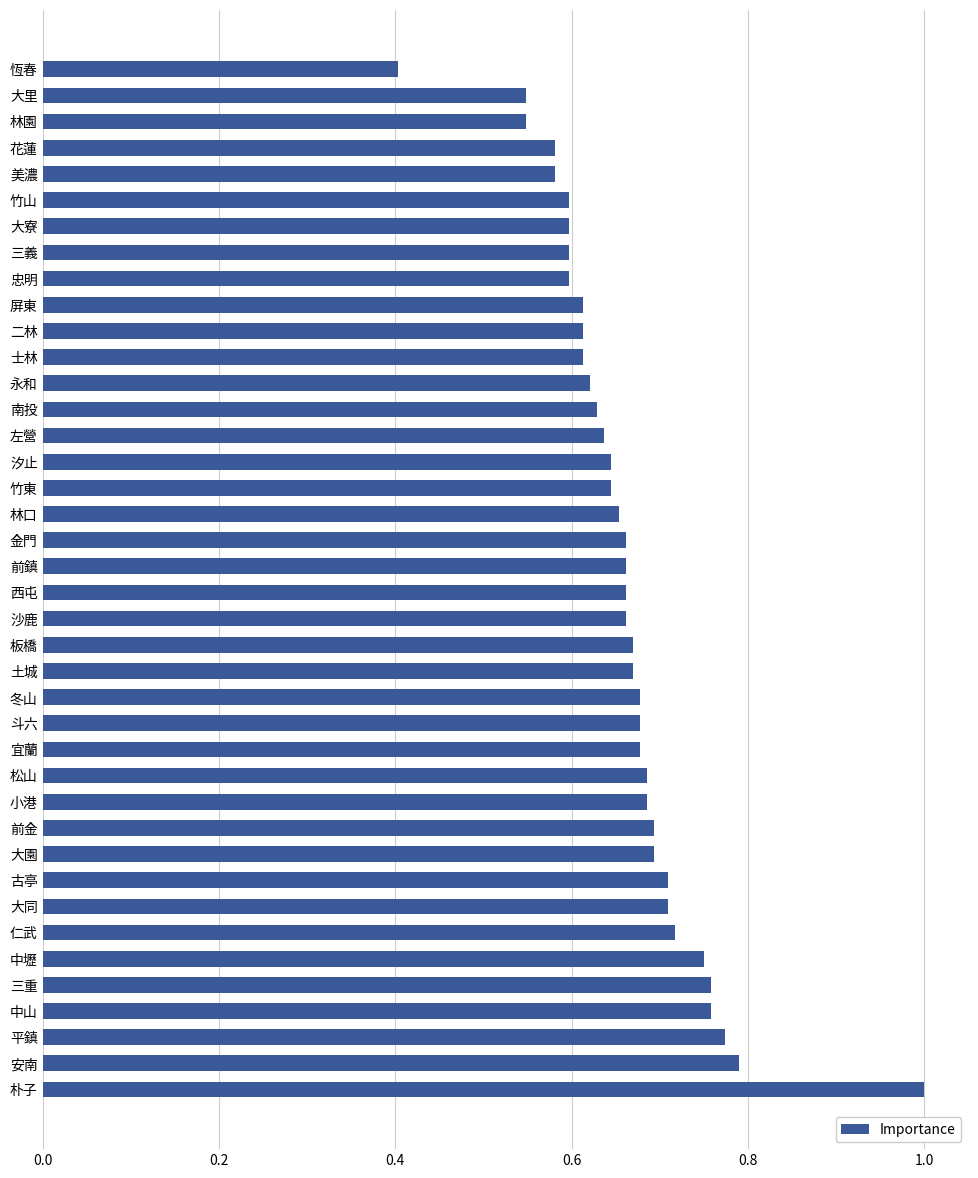

At which label is the value closest to 0?

恆春